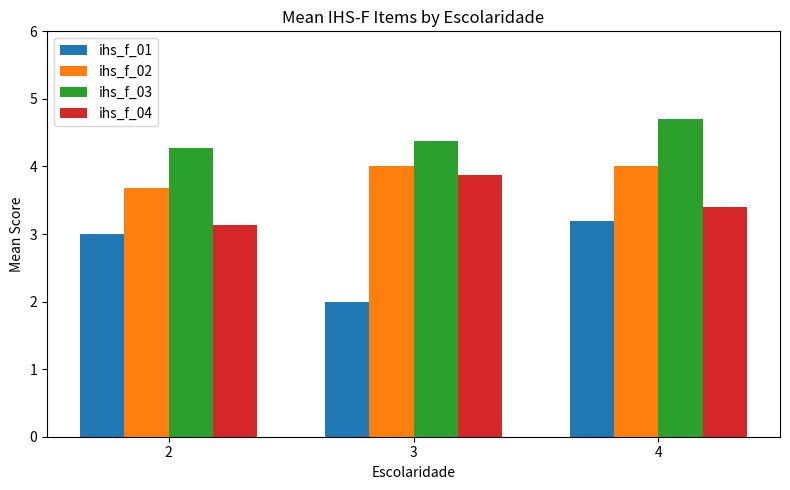

Which series has the largest range (max minus min)?

ihs_f_01